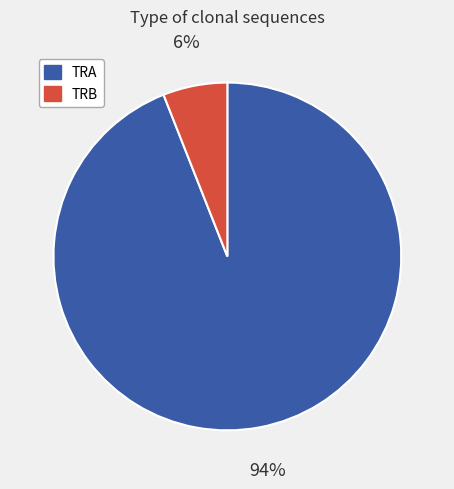

Is there any slice that represents more than half of the pie?

Yes